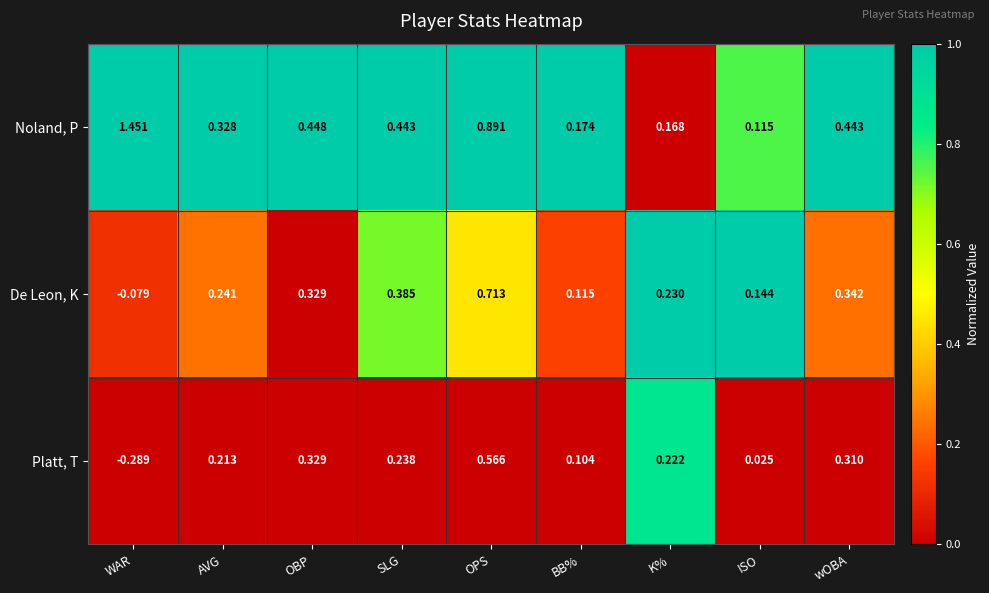

Which series has the largest total across all categories?

Noland, P